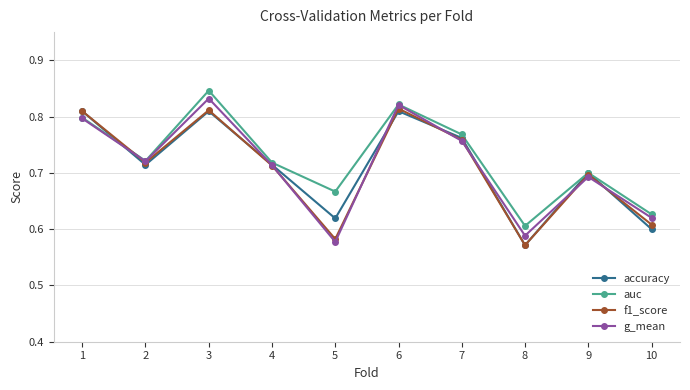

Which category has the lowest value in the auc series?

8